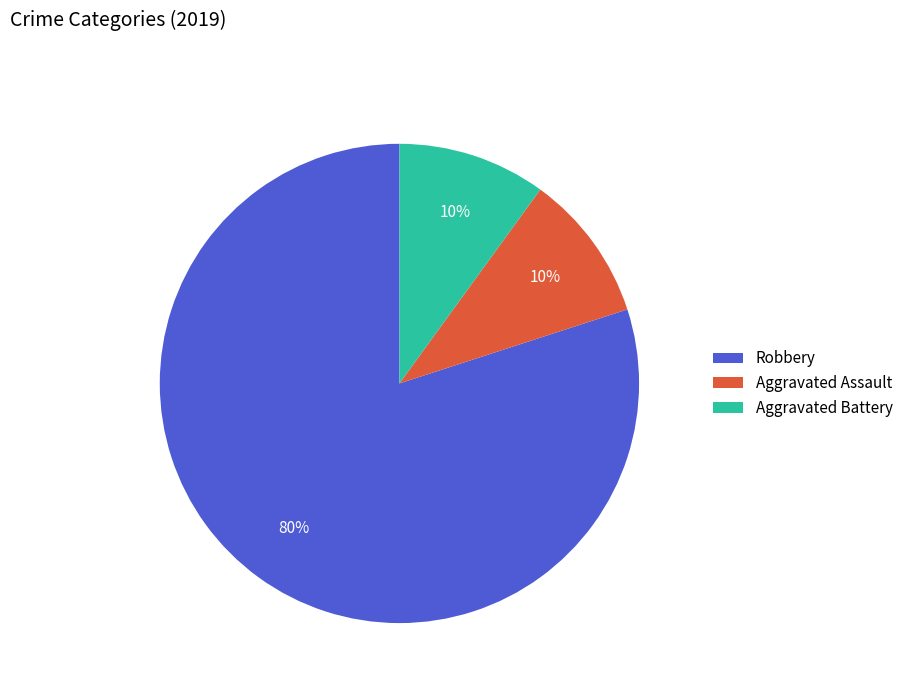

Between Robbery and Aggravated Assault, which is larger?

Robbery